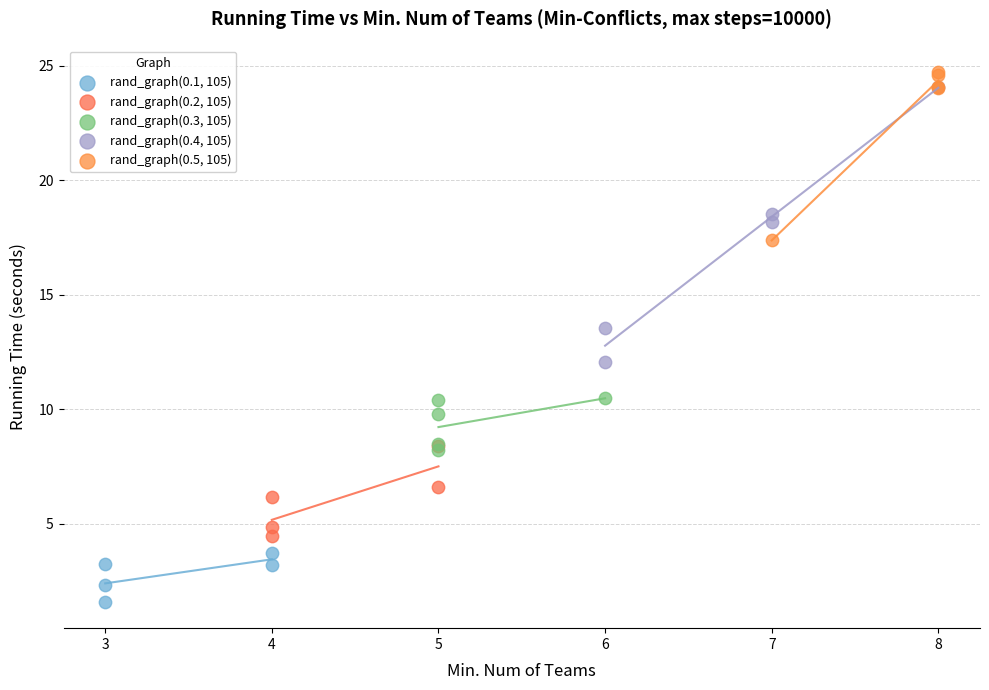

Which series reaches the minimum Y coordinate?

rand_graph(0.1, 105)